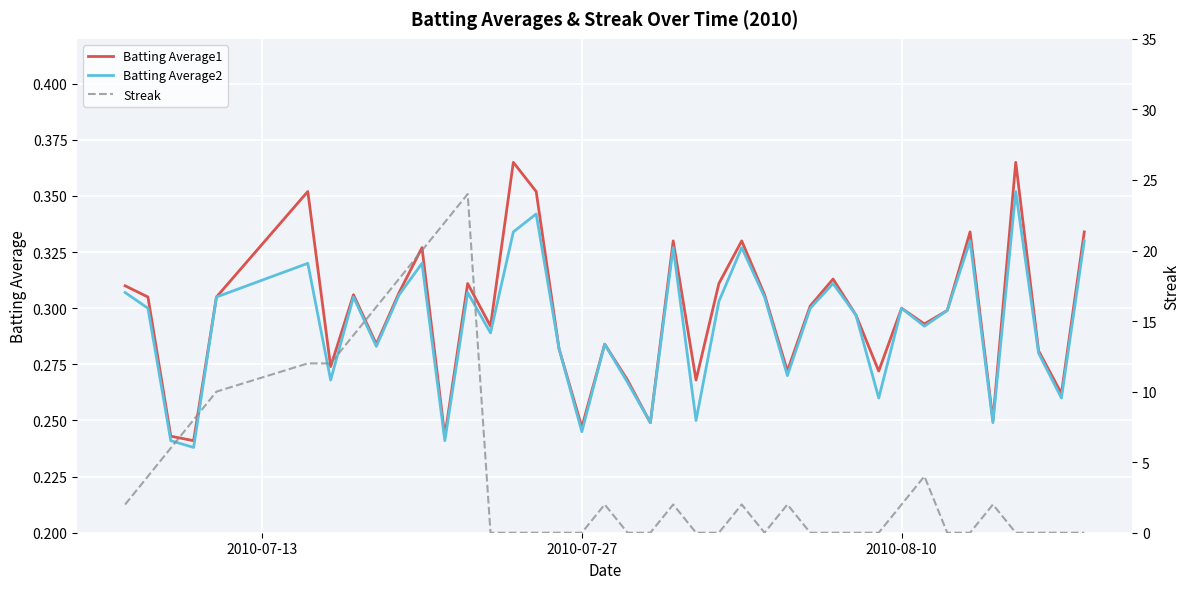

What is the sum of all Batting Average2 values?

11.7